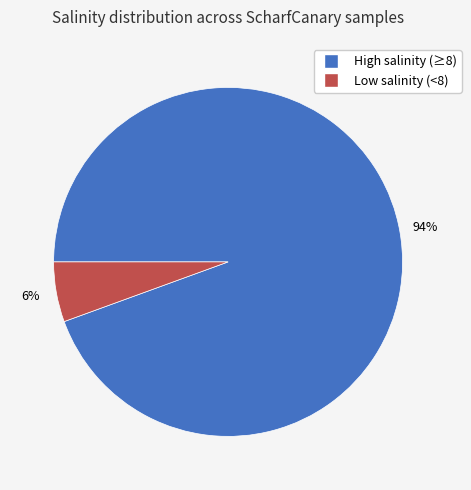

To the nearest percent, what is the average slice percentage?

50%